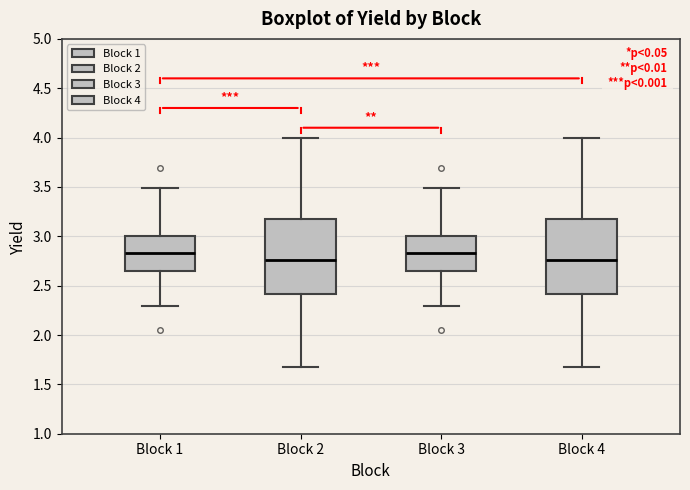

Reading left to right, read every box against the y-axis: the position of its median line, the range the box covers, and the ends of its whiskers. The values are not printed on the chart, so give them approximately, as read against the axis.

Block 1: median 2.85, box 2.65 to 3.00, whiskers 2.30 to 3.50
Block 2: median 2.75, box 2.40 to 3.20, whiskers 1.70 to 4.00
Block 3: median 2.85, box 2.65 to 3.00, whiskers 2.30 to 3.50
Block 4: median 2.75, box 2.40 to 3.20, whiskers 1.70 to 4.00